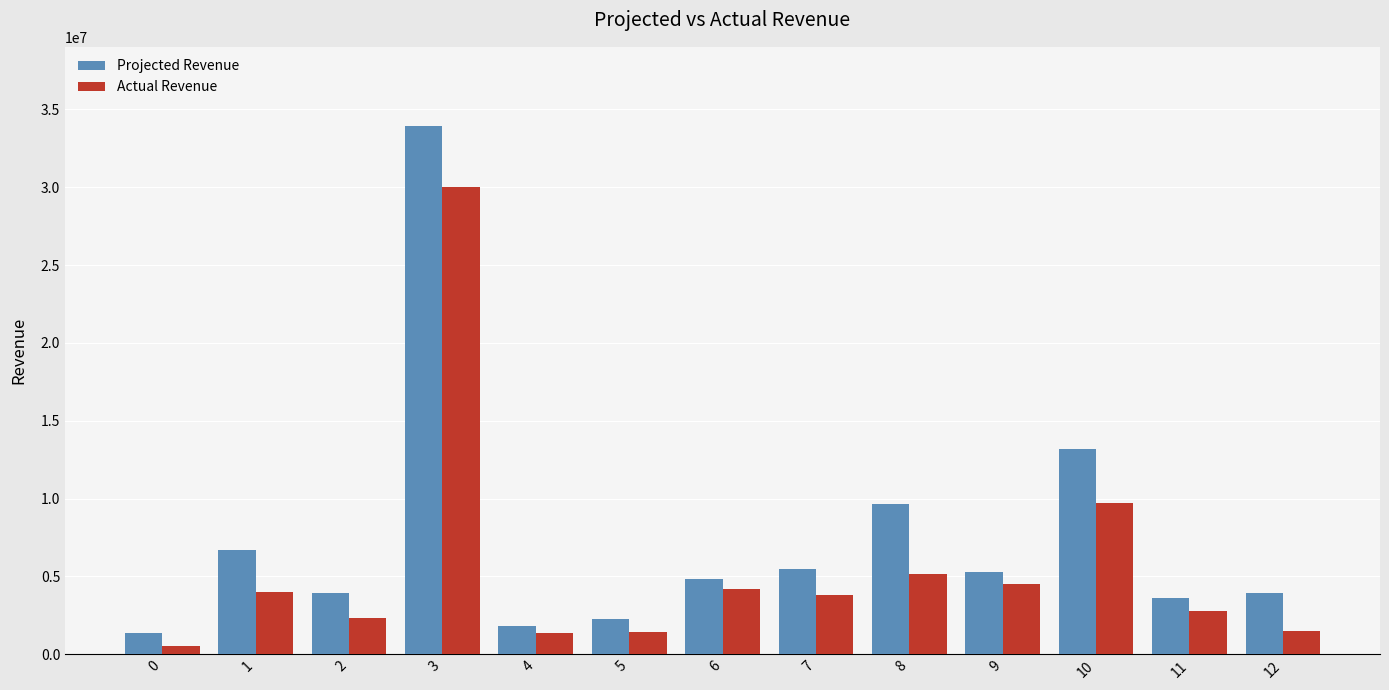

Where does the Actual Revenue series first go above 3830710?

1